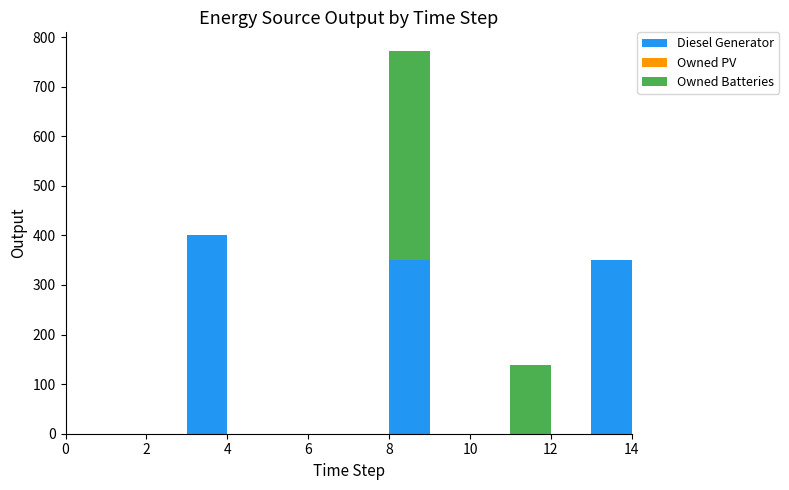

Reading right to left, list all the values displayed in this chart.

Diesel Generator: 14=0	13=350	12=0	11=0	10=0	9=0	8=350	7=0	6=0	5=0	4=0	3=400	2=0	1=0	0=0
Owned PV: 14=0	13=0	12=0	11=0	10=0	9=0	8=0	7=0	6=0	5=0	4=0	3=0	2=0	1=0	0=0
Owned Batteries: 14=0	13=0	12=0	11=138	10=0	9=0	8=421	7=0	6=0	5=0	4=0	3=0	2=0	1=0	0=0